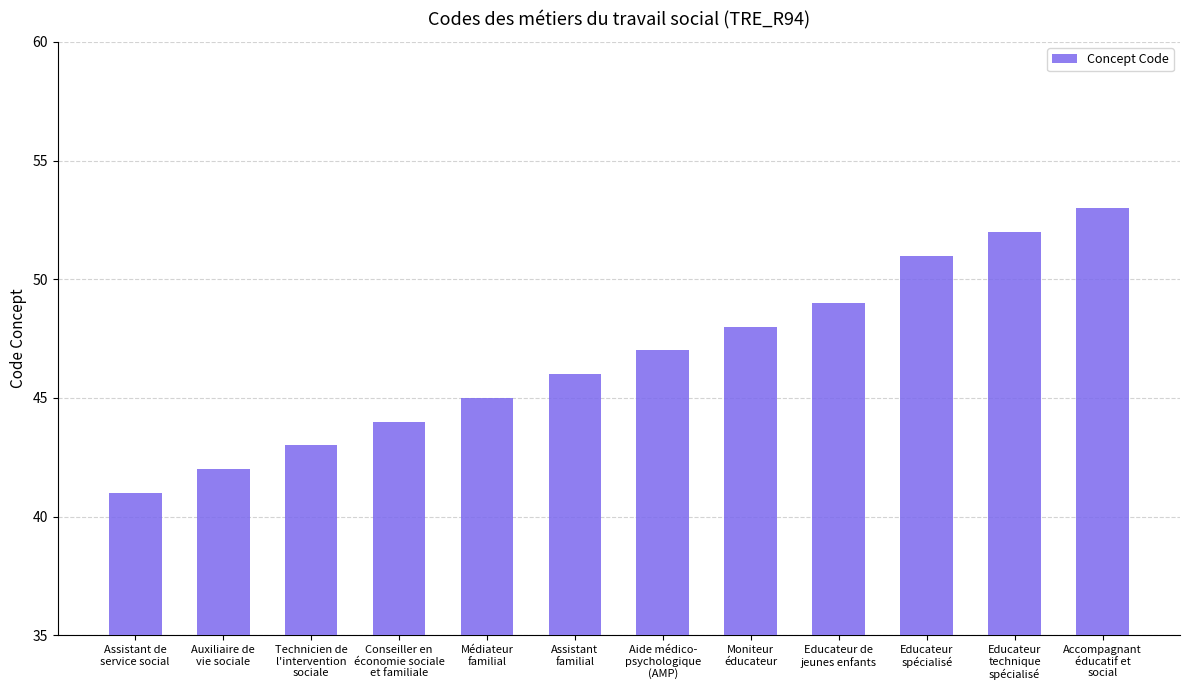

What is the average value?

47